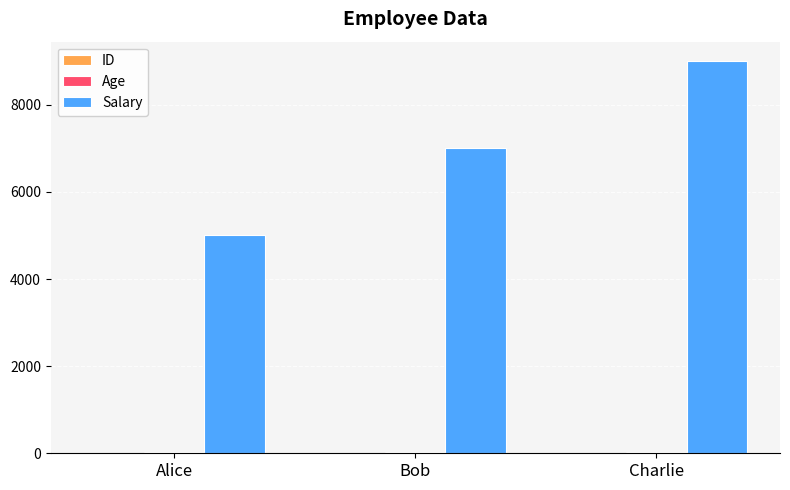

At which category does the chart reach its peak across all series?

Charlie